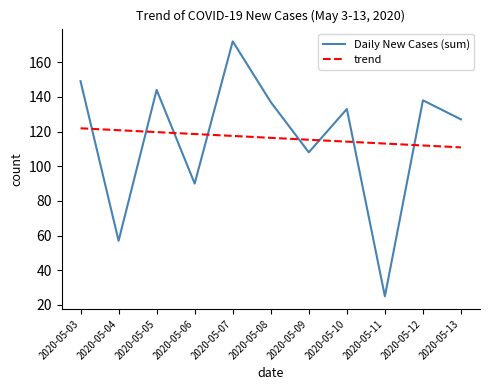

What is the difference between the maximum and minimum values in the Daily New Cases (sum) series?

147.0